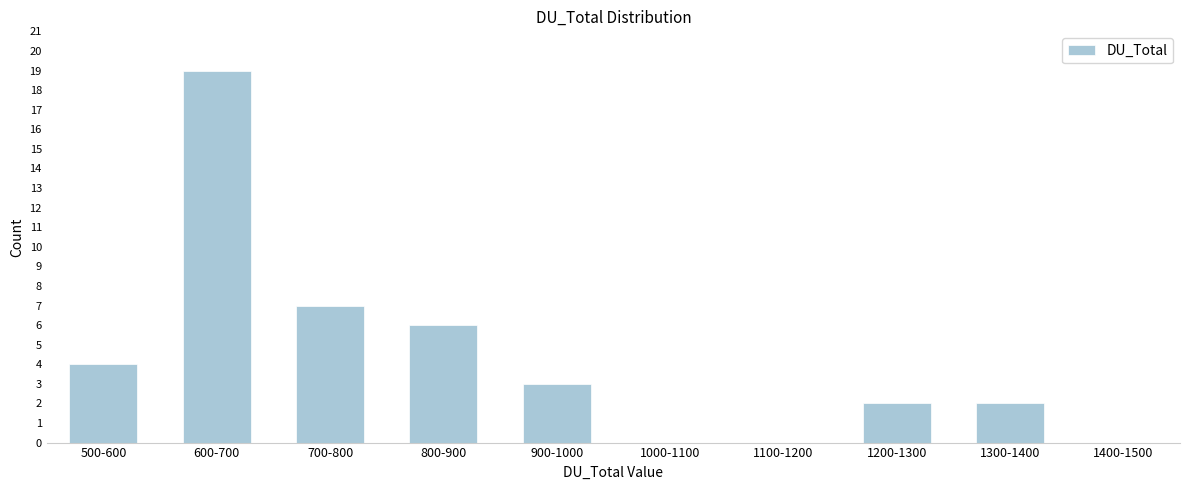

Reading left to right, list all the values displayed in this chart.

500-600=4	600-700=19	700-800=7	800-900=6	900-1000=3	1000-1100=0	1100-1200=0	1200-1300=2	1300-1400=2	1400-1500=0